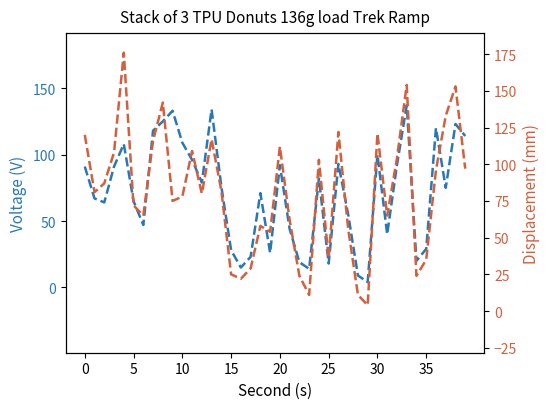

What is the difference between the highest and lowest values at 24?

21